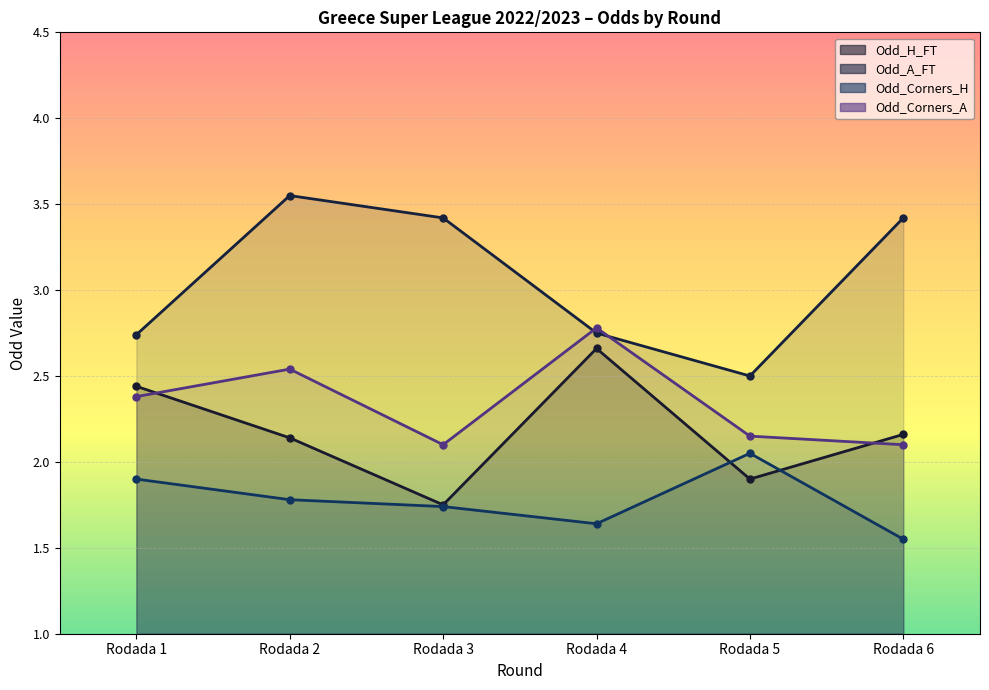

Which has a higher value, Rodada 5 or Rodada 4?

Rodada 4